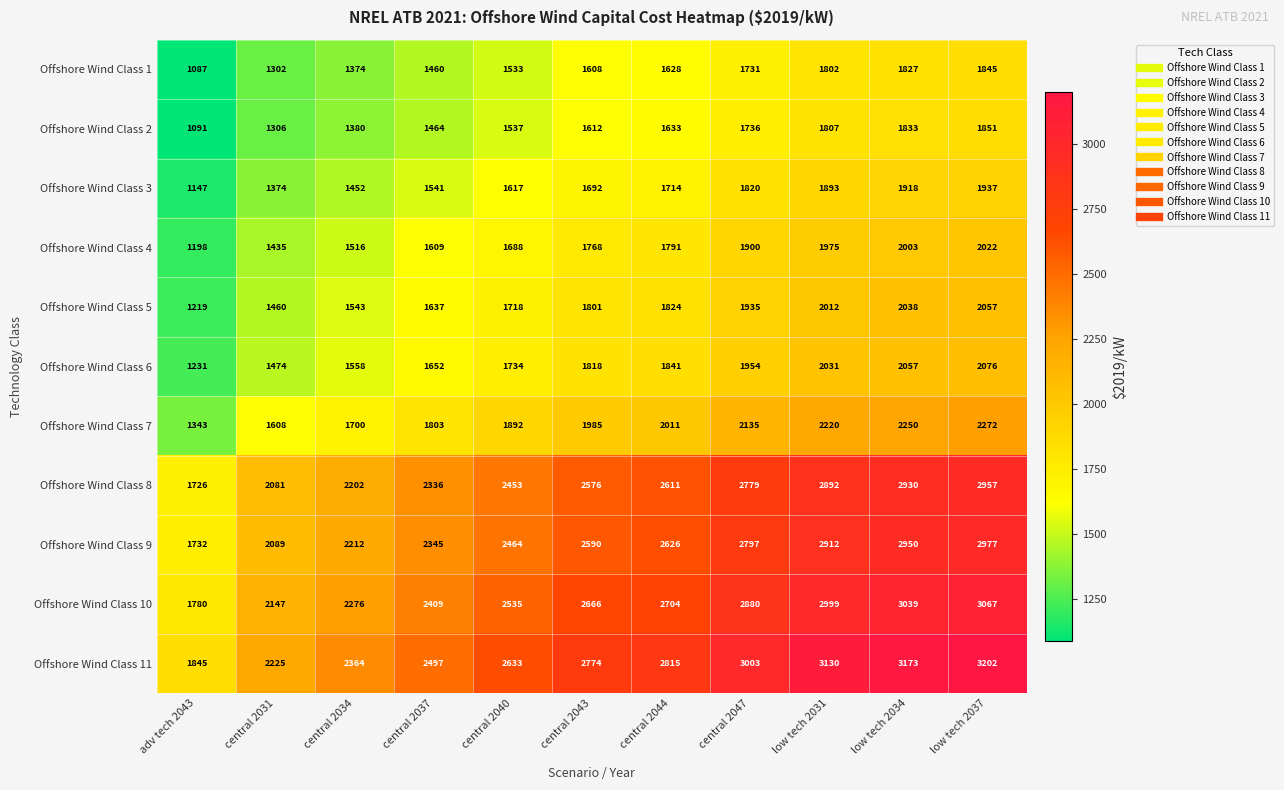

The Offshore Wind Class 10 series shows 2276 at central 2034. True or false?

True